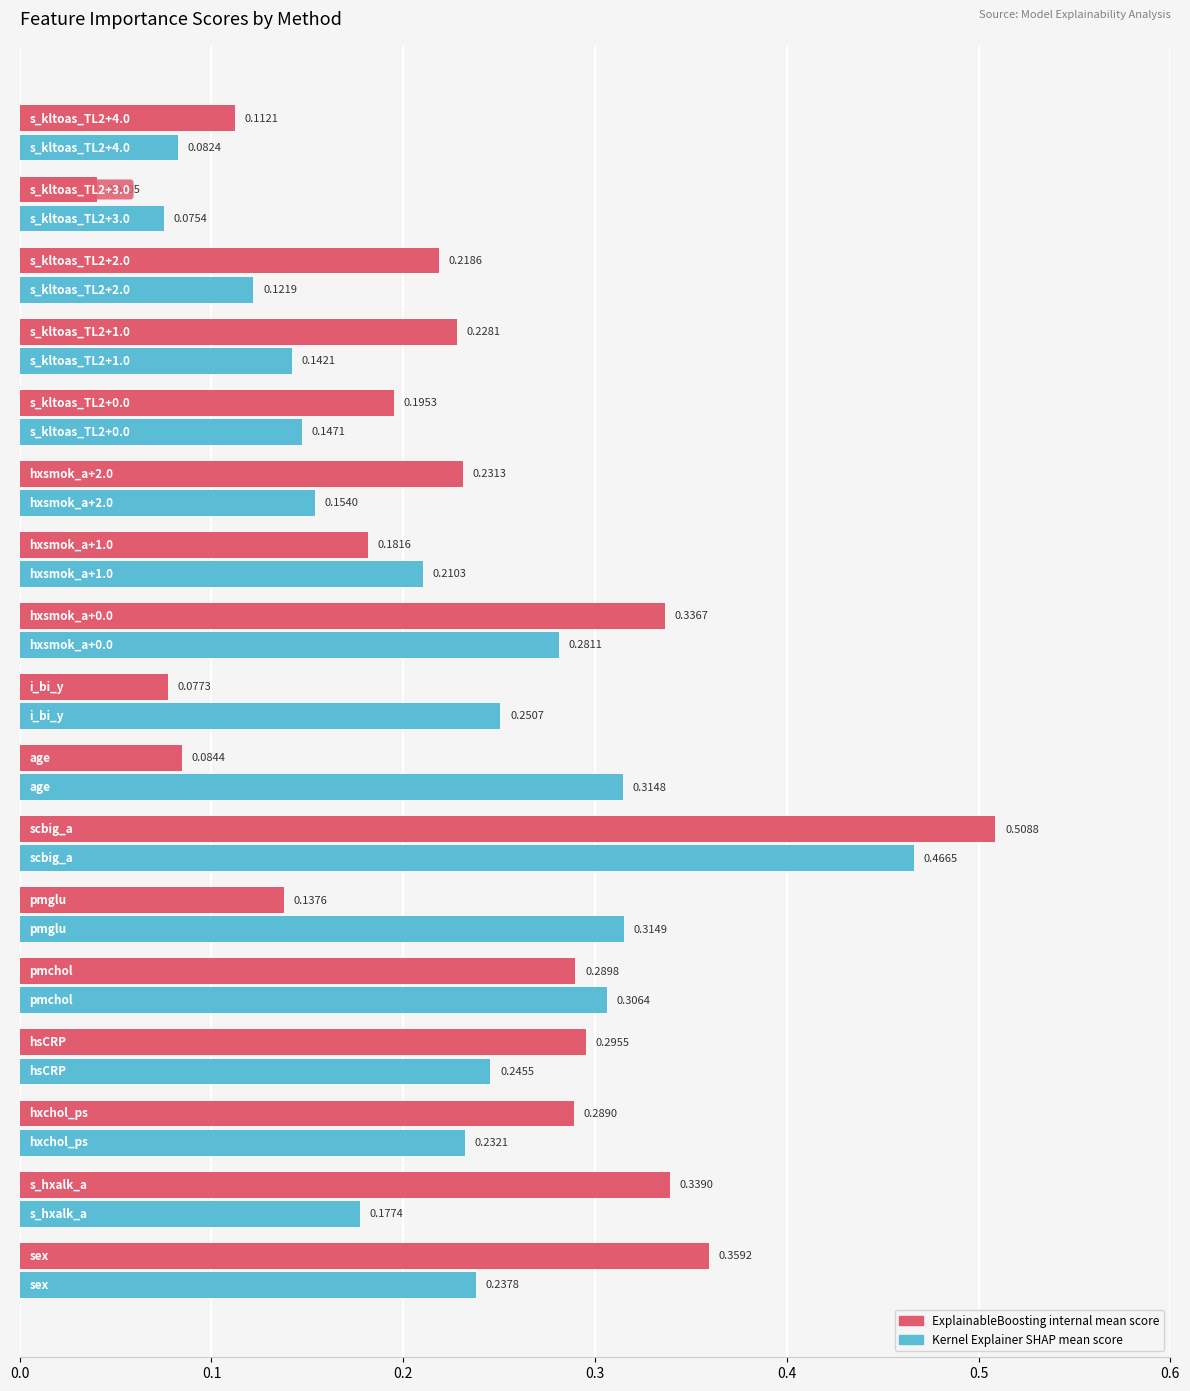

Reading right to left, extract all data points from this chart.

ExplainableBoosting_internal_mean_score: 0.1	0.0	0.2	0.2	0.2	0.2	0.2	0.3	0.1	0.1	0.5	0.1	0.3	0.3	0.3	0.3	0.4
kernel_explainer_shap_mean_score: 0.1	0.1	0.1	0.1	0.1	0.2	0.2	0.3	0.3	0.3	0.5	0.3	0.3	0.2	0.2	0.2	0.2